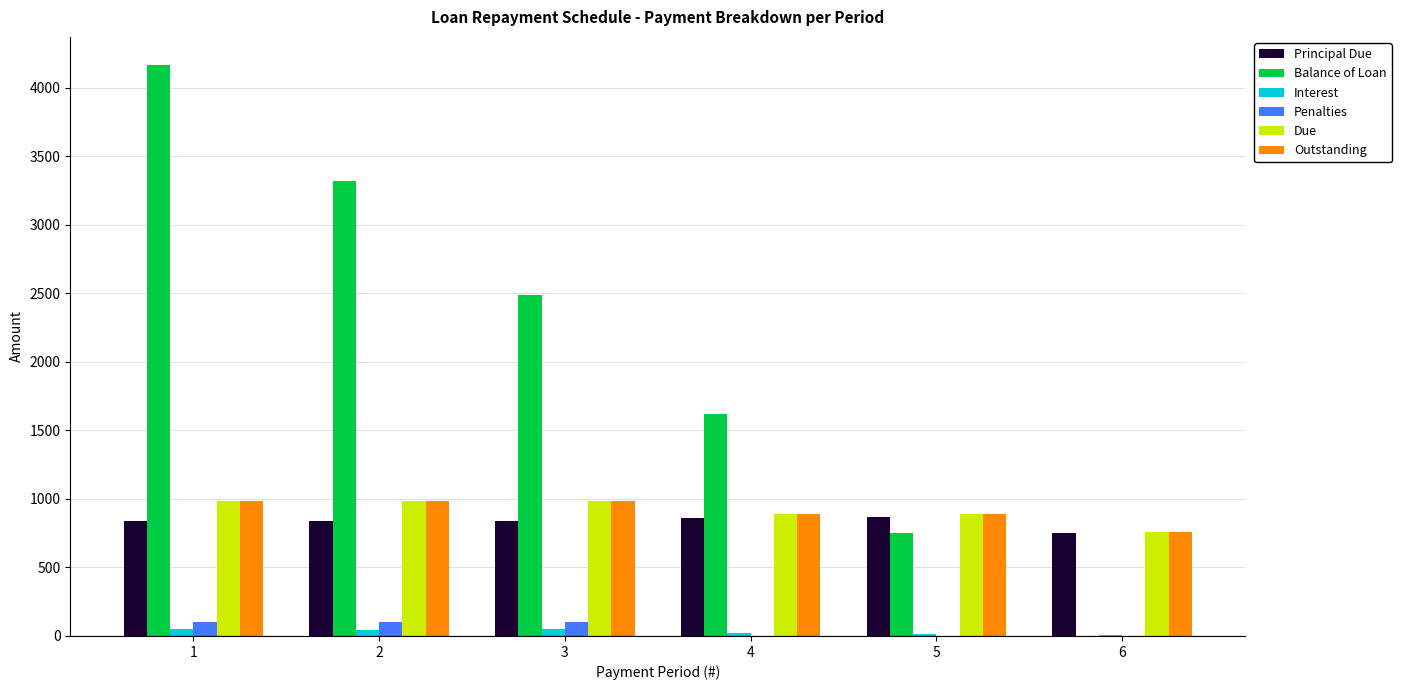

Where does the Interest series first go above 46?

1